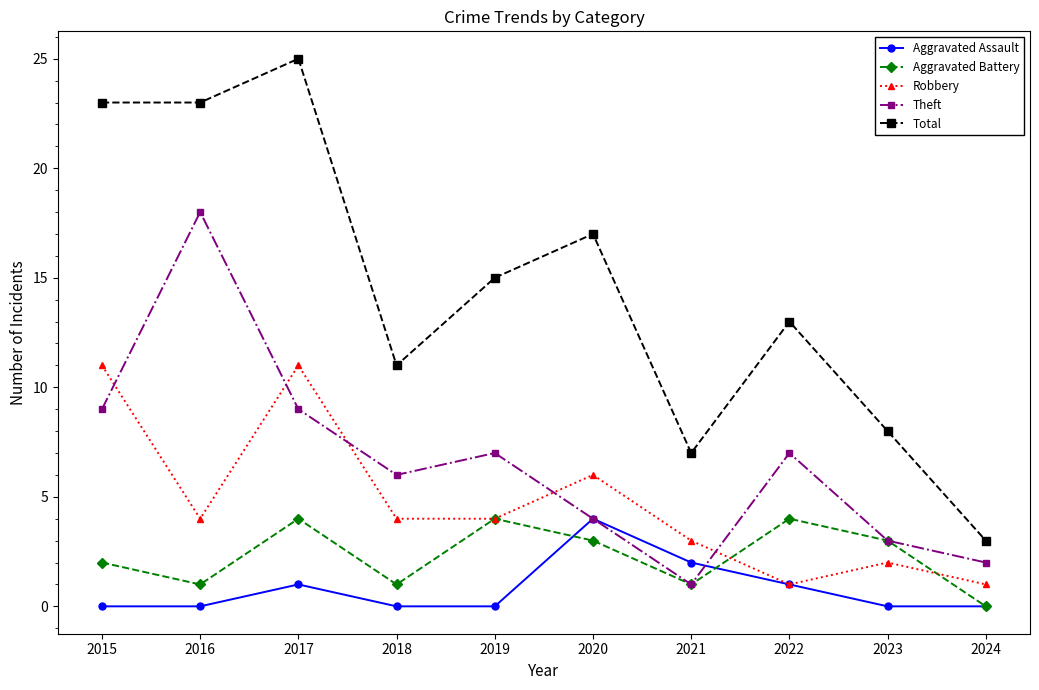

What is the sum of all Aggravated Battery values?

23